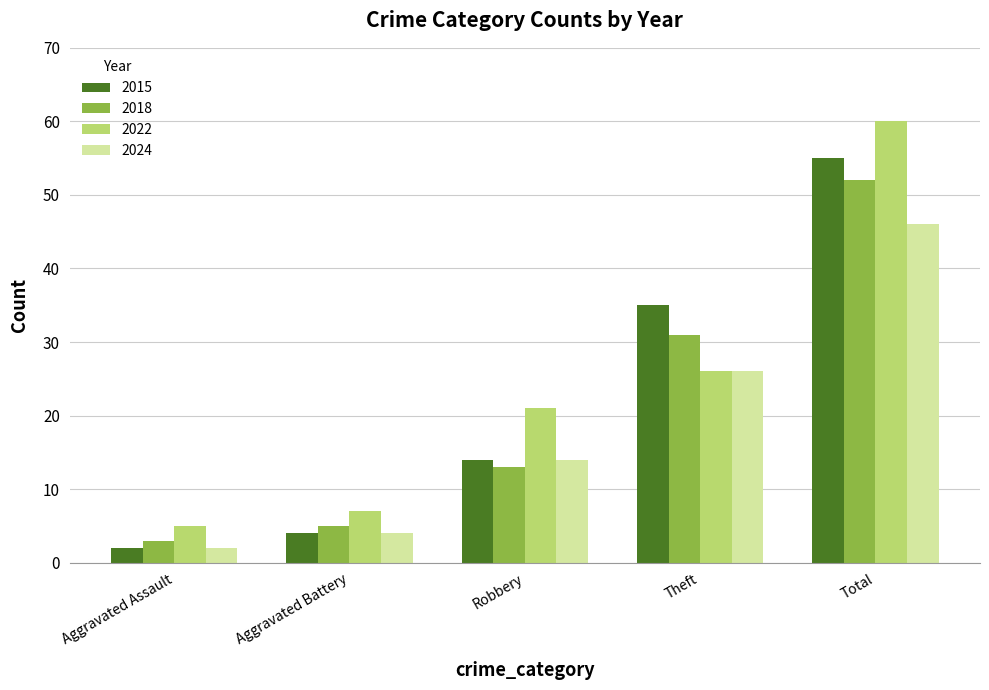

What is the label of the 2nd bar from the left?

Aggravated Battery